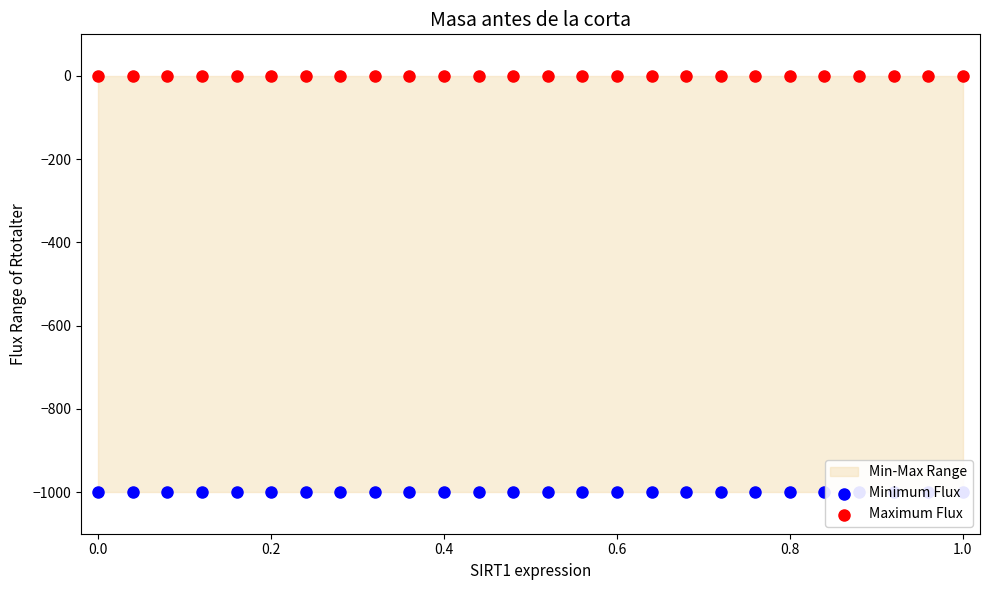

Which series reaches the maximum Y coordinate?

Maximum Flux